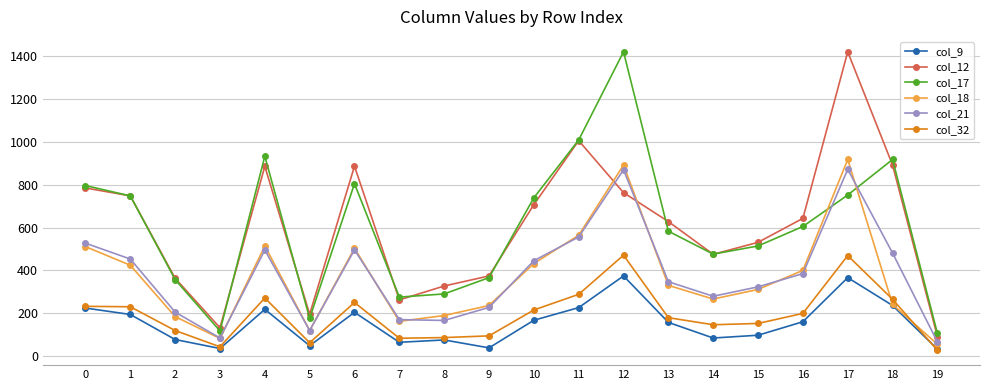

What is the difference between the second highest and second lowest values in the col_9 series?

331